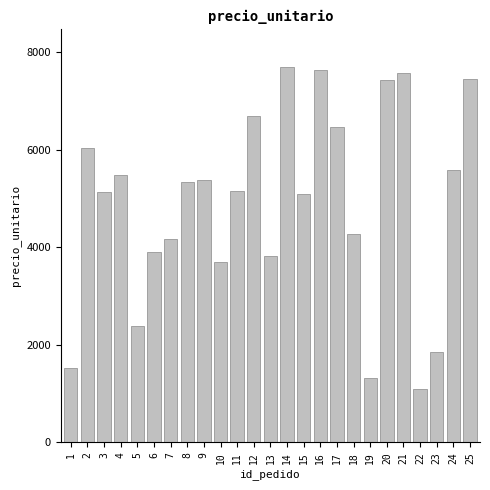

What is the change in value from 10 to 17?

+2765